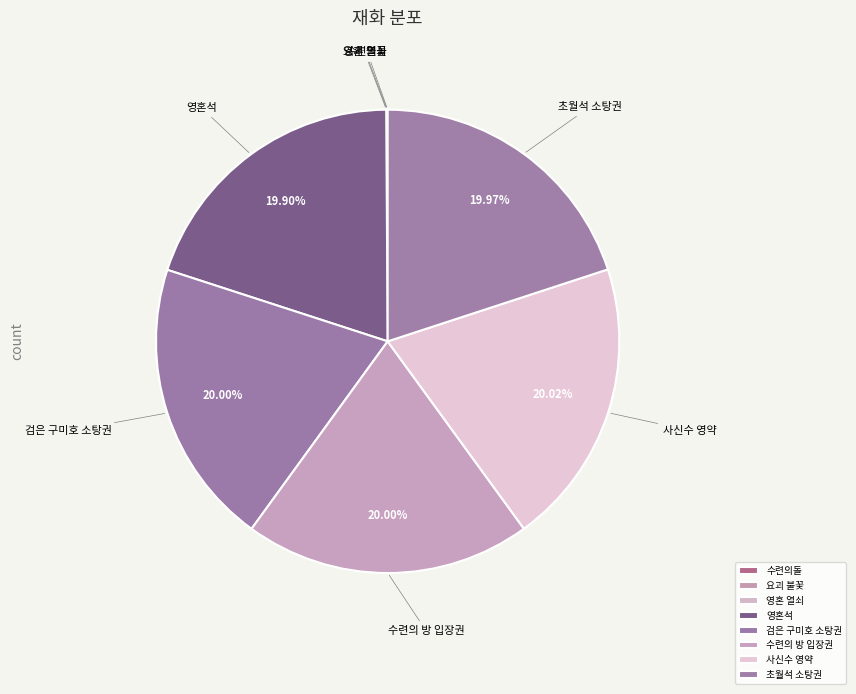

Is 요괴 불꽃 the majority of the pie?

No